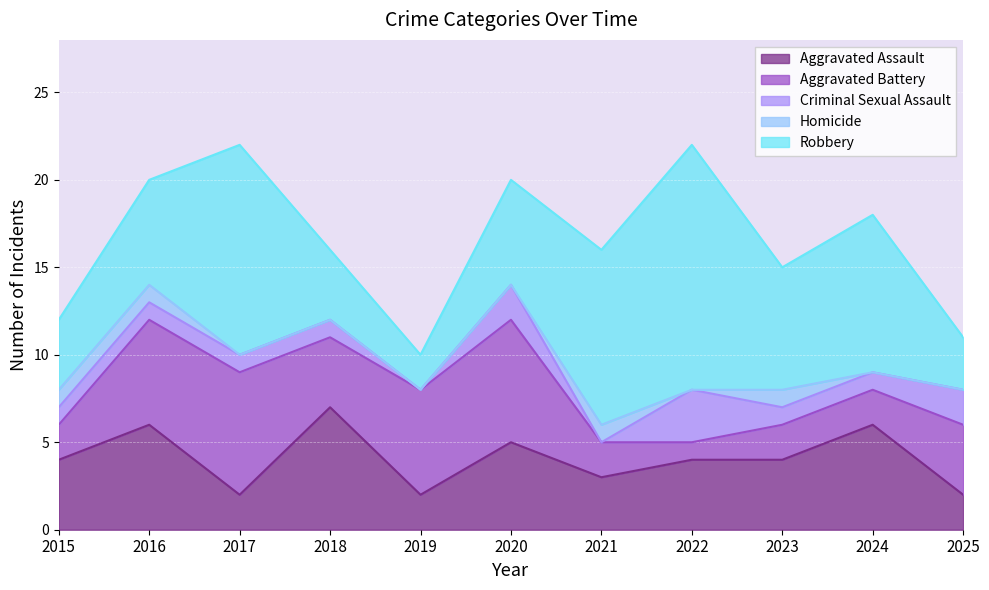

What is the difference between the maximum and minimum values in the Aggravated Assault series?

5